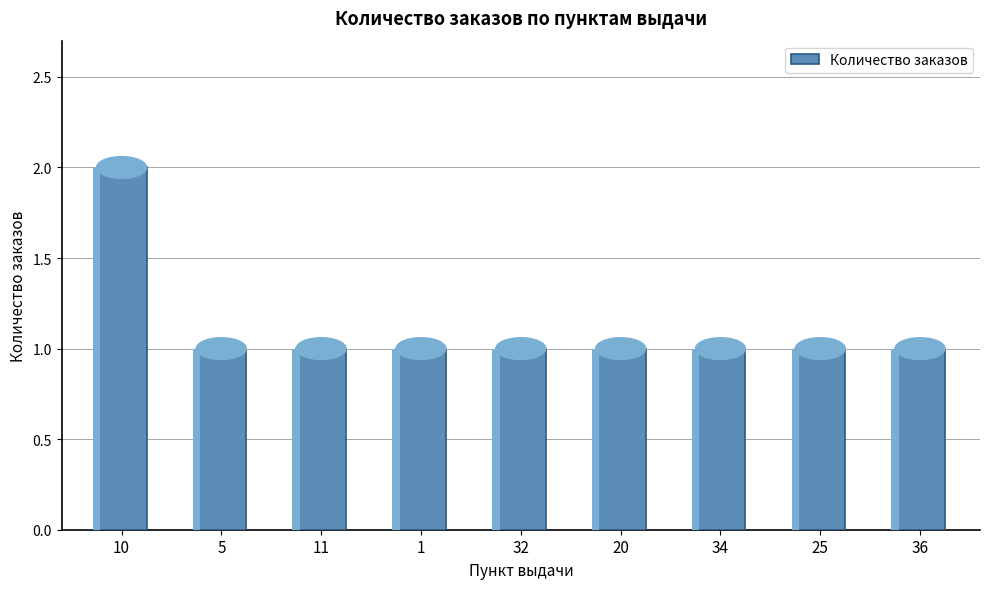

List the labels in order of value, smallest first.

5, 11, 1, 32, 20, 34, 25, 36, 10